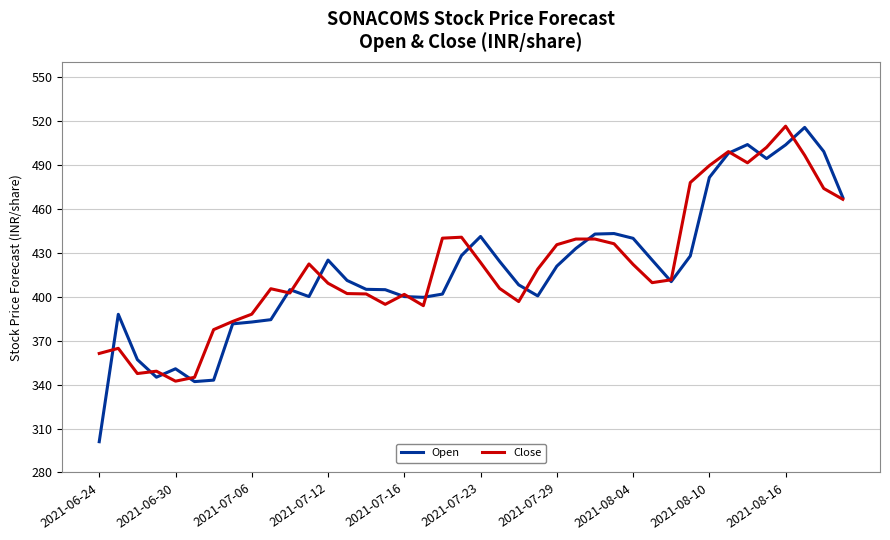

How many lines are shown in the chart?

2